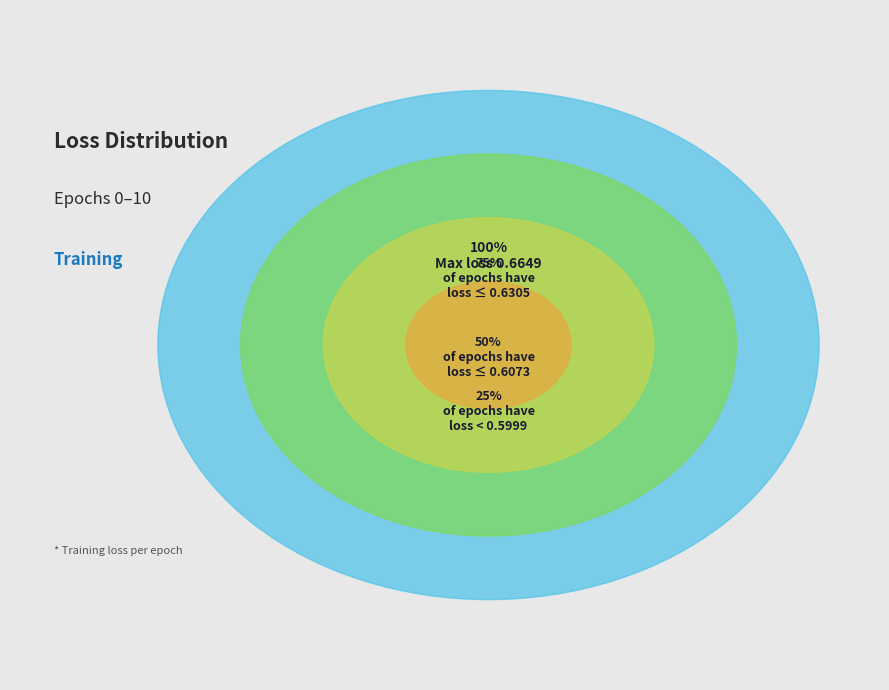

Does 3 account for over 50% of the chart?

No